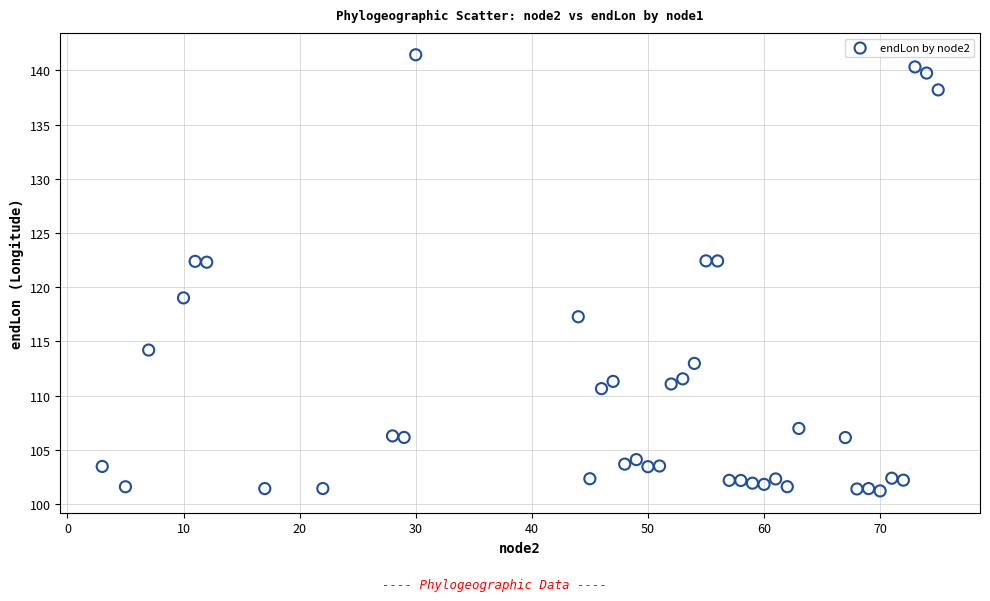

What is the range of Y values (max minus min)?

40.3